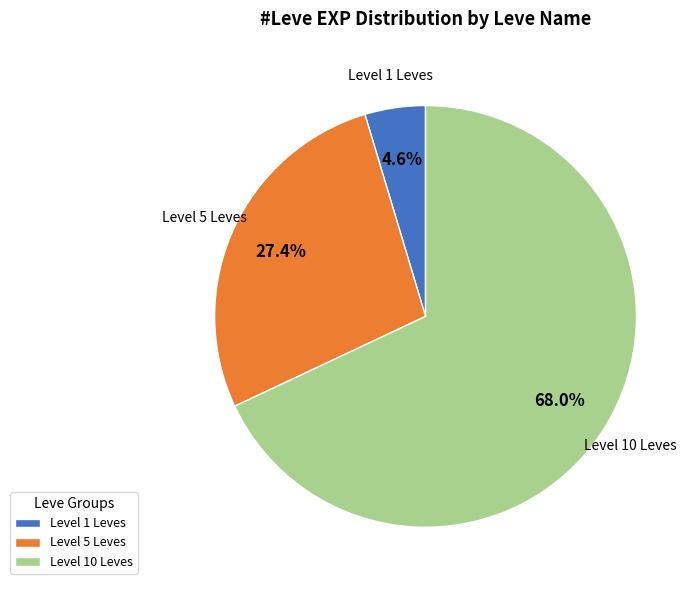

Between Level 10 Leves and Level 1 Leves, which is larger?

Level 10 Leves